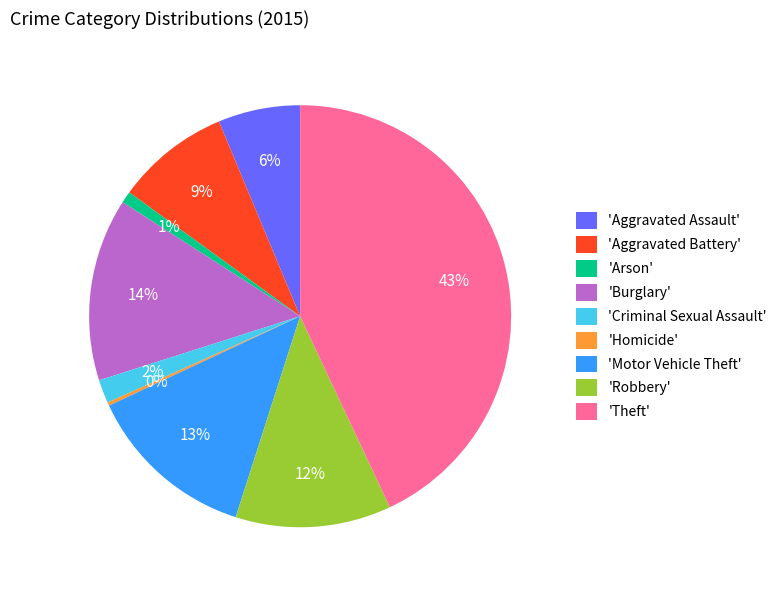

To the nearest percent, what is the difference between the largest and smallest slice percentages?

43%